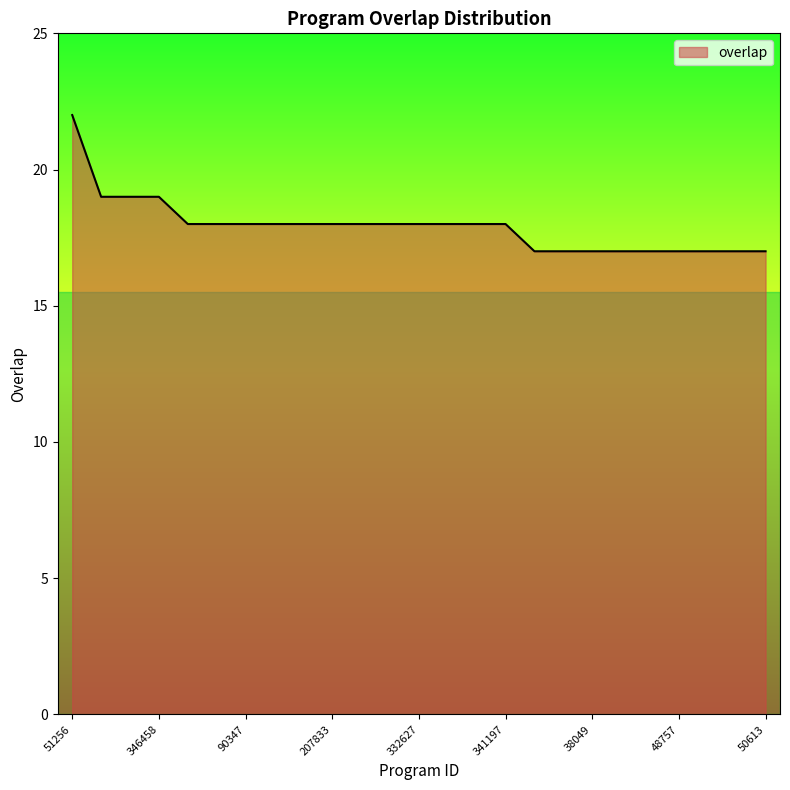

What is the difference between the maximum and minimum values?

5